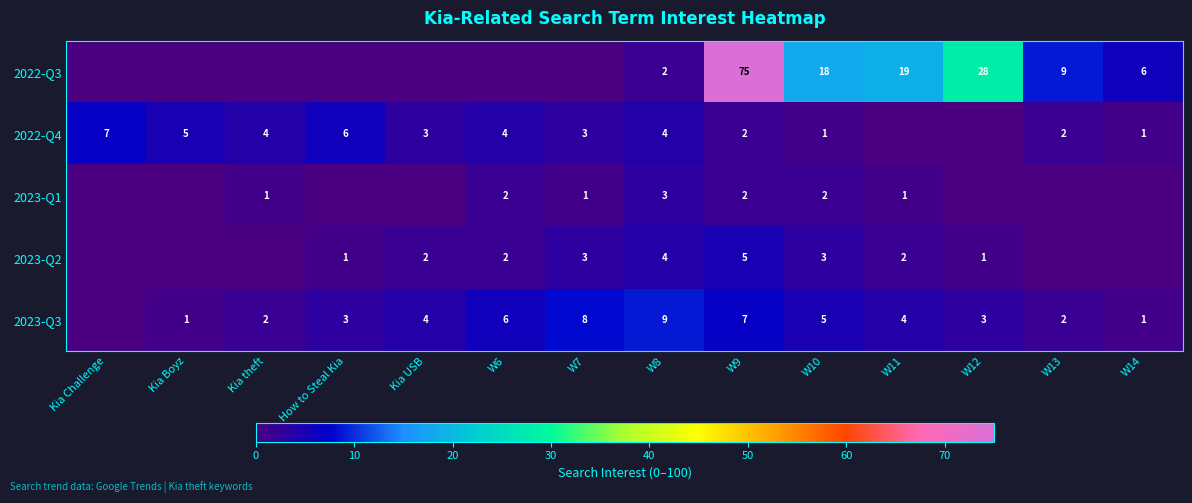

The value of 2023-Q2 at W11 is 2. True or false?

True